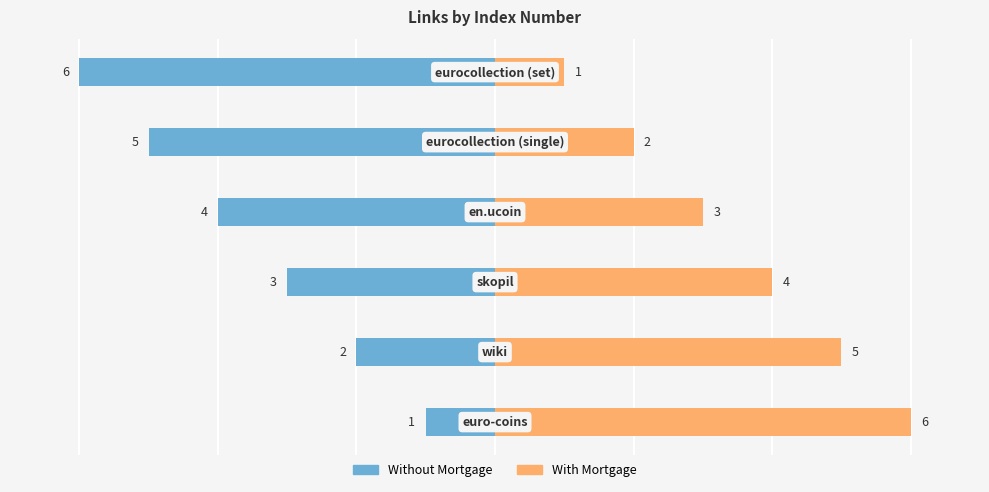

How many categories are shown in the chart?

6